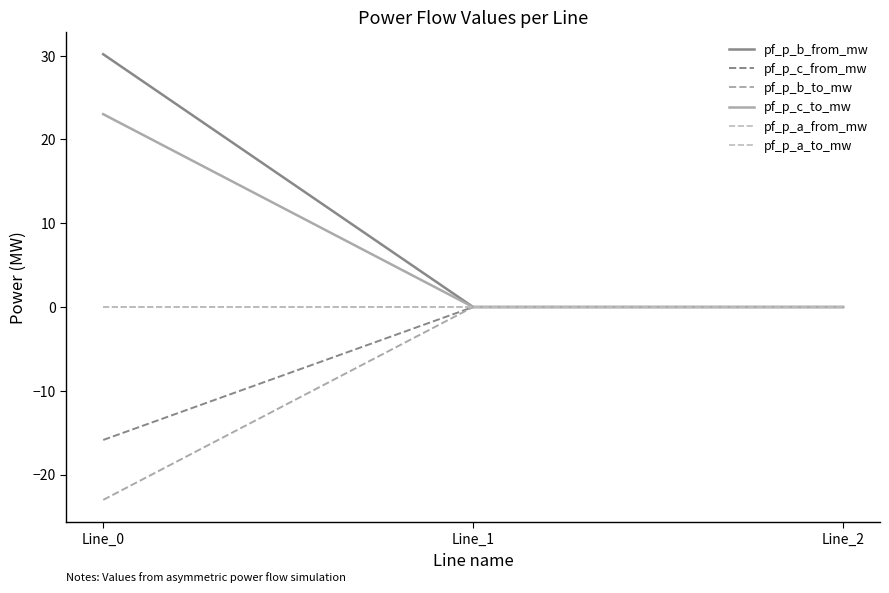

What is the average value of the pf_p_c_from_mw series?

-5.3